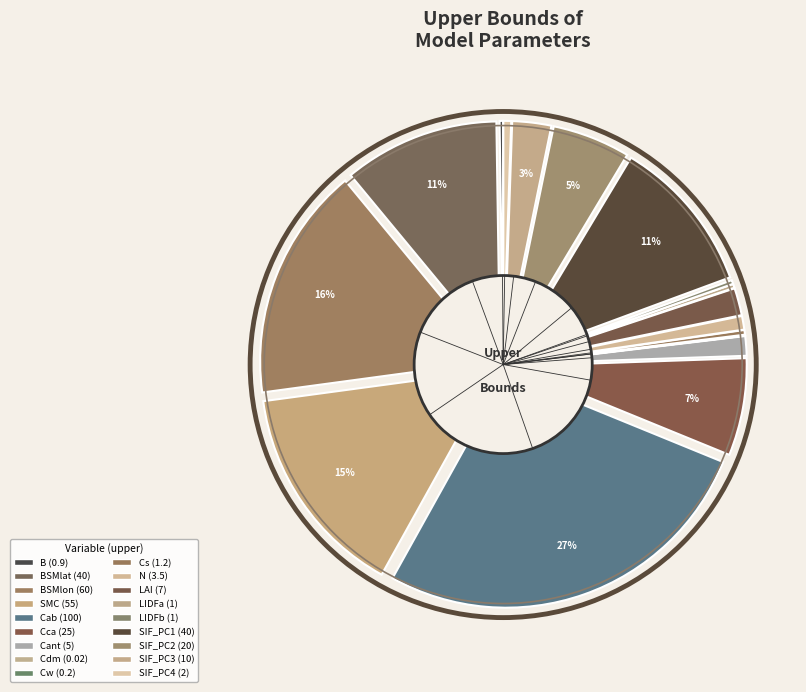

The BSMlat slice represents 11% of the pie. True or false?

True